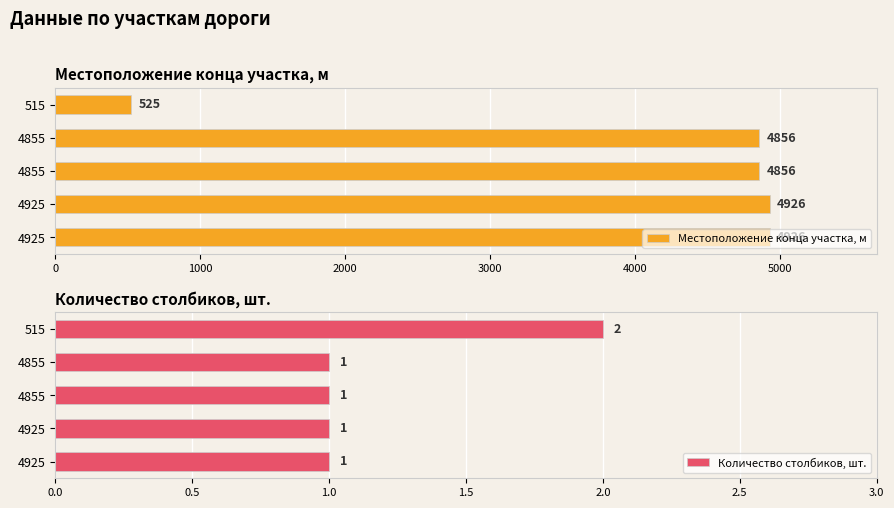

What is the value of the Местоположение конца участка, м bar at the 2nd from the left?

4856